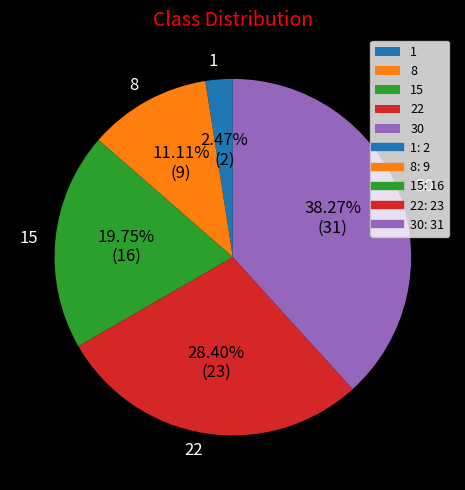

To the nearest percent, what portion does 1 represent?

2%